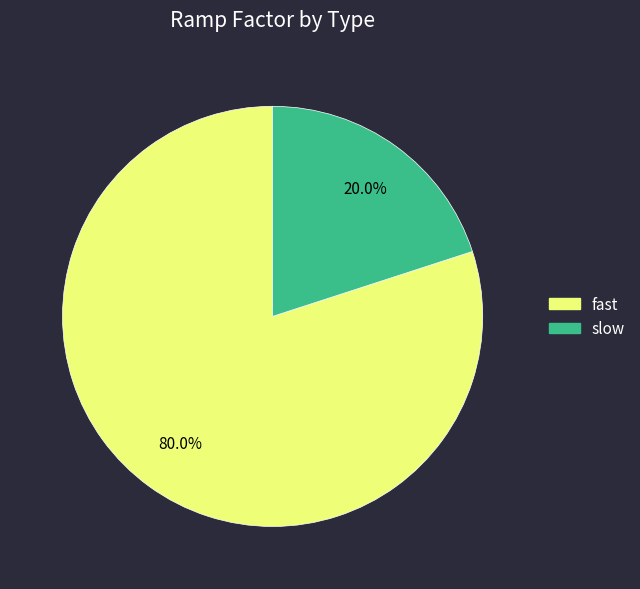

Which slice is the largest?

fast